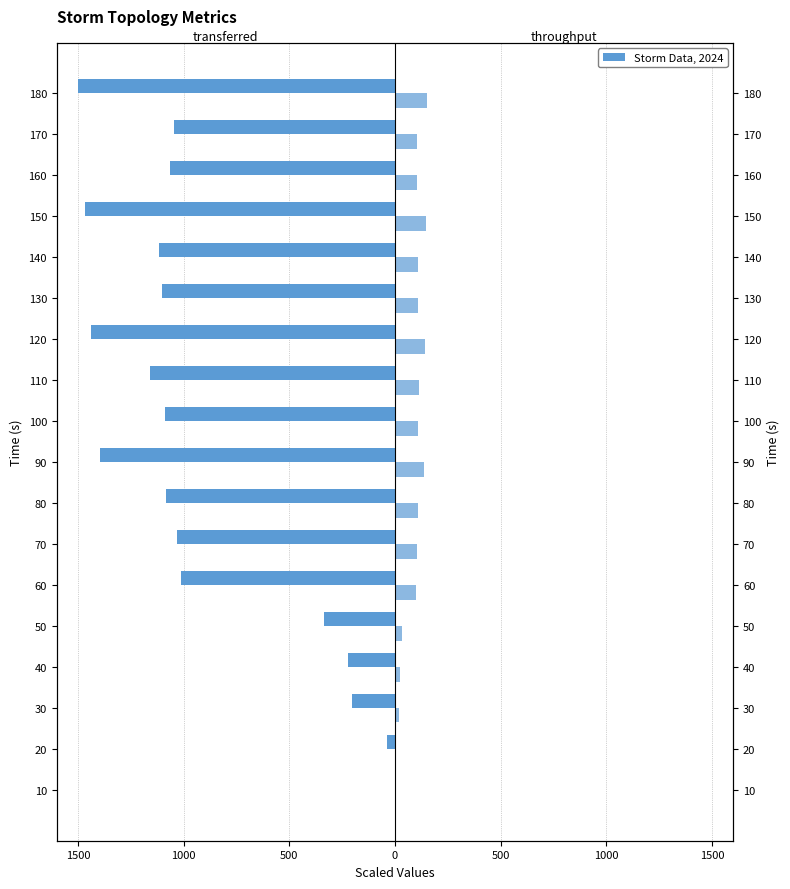

What is the highest value of the throughput (messages/s) series?

149.7